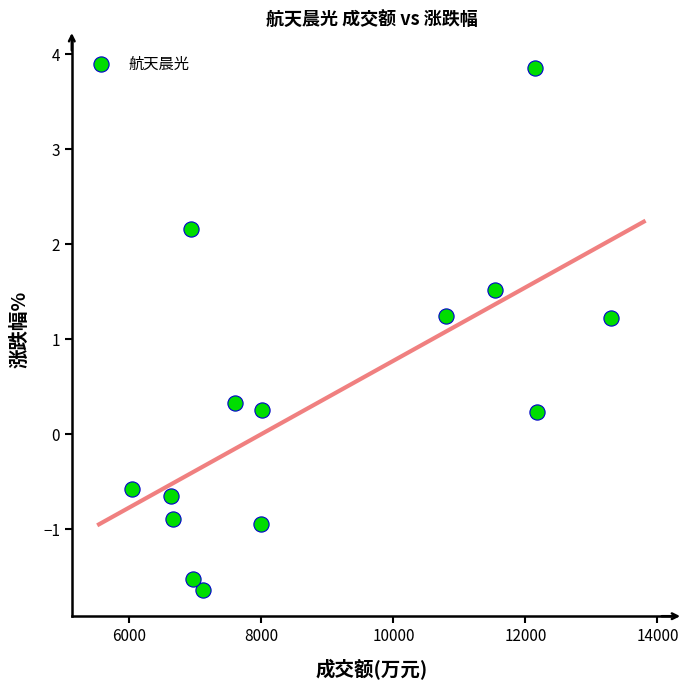

What is the range of Y values (max minus min)?

5.5